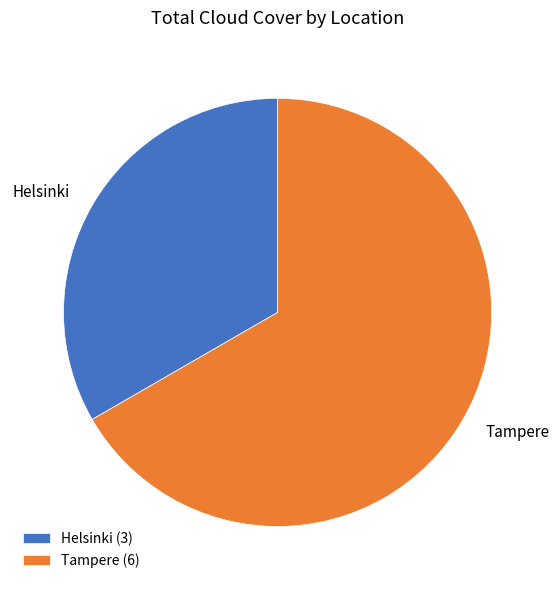

True or false: Tampere accounts for 75% of the total.

False